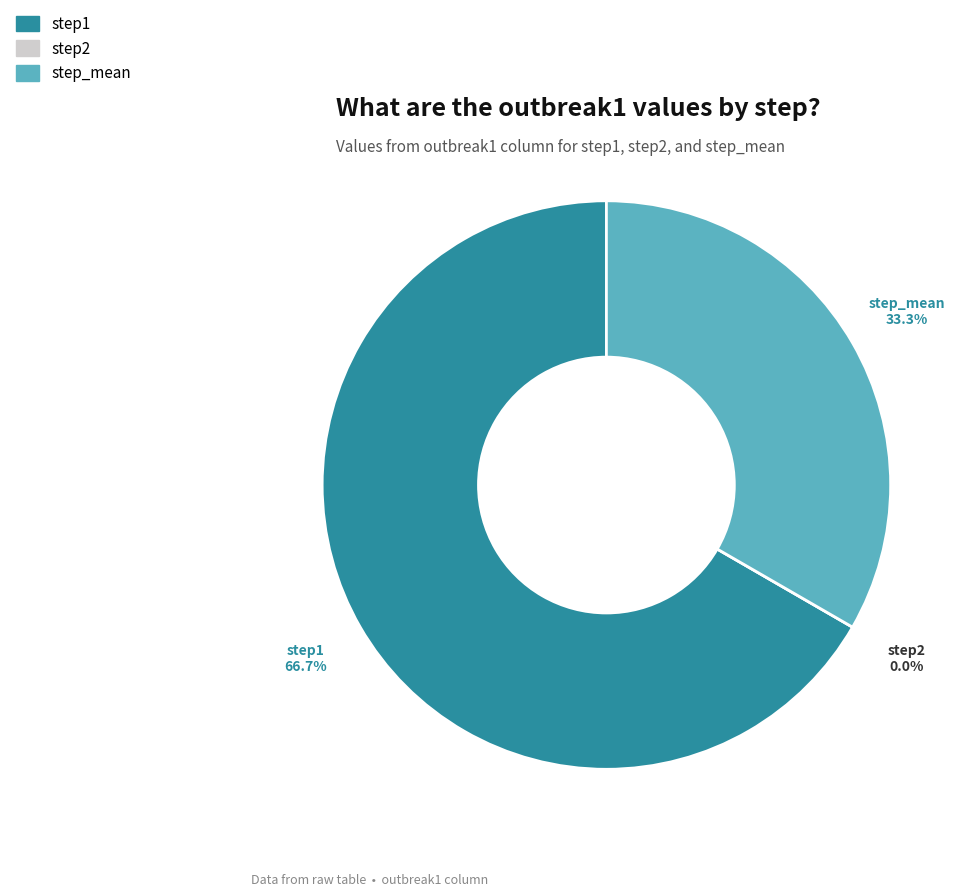

To the nearest percent, what is the difference between the step_mean and step1 slice percentages?

33%